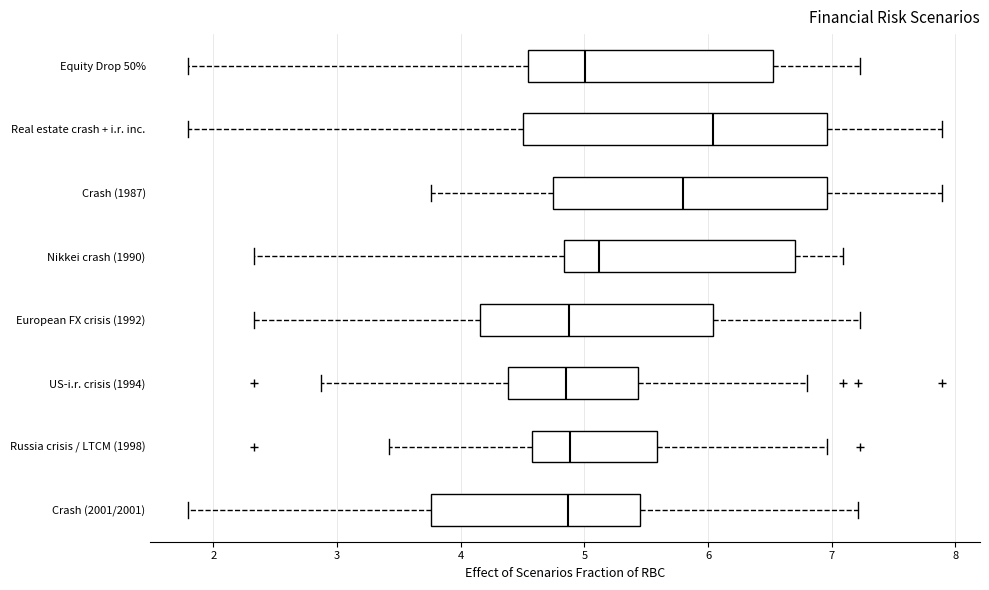

Reading bottom to top, transcribe this box plot: for each box, give where its median line is, the range the box spans, and where its two whiskers end, as read against the x-axis. The values are not printed on the chart, so give them approximately, as read against the axis.

Crash (2001/2001): median 4.9, box 3.8 to 5.5, whiskers 1.8 to 7.2
Russia crisis / LTCM (1998): median 4.9, box 4.6 to 5.6, whiskers 3.4 to 7.0
US-i.r. crisis (1994): median 4.9, box 4.4 to 5.4, whiskers 2.9 to 6.8
European FX crisis (1992): median 4.9, box 4.2 to 6.0, whiskers 2.3 to 7.2
Nikkei crash (1990): median 5.1, box 4.8 to 6.7, whiskers 2.3 to 7.1
Crash (1987): median 5.8, box 4.7 to 7.0, whiskers 3.8 to 7.9
Real estate crash + i.r. inc.: median 6.0, box 4.5 to 7.0, whiskers 1.8 to 7.9
Equity Drop 50%: median 5.0, box 4.5 to 6.5, whiskers 1.8 to 7.2